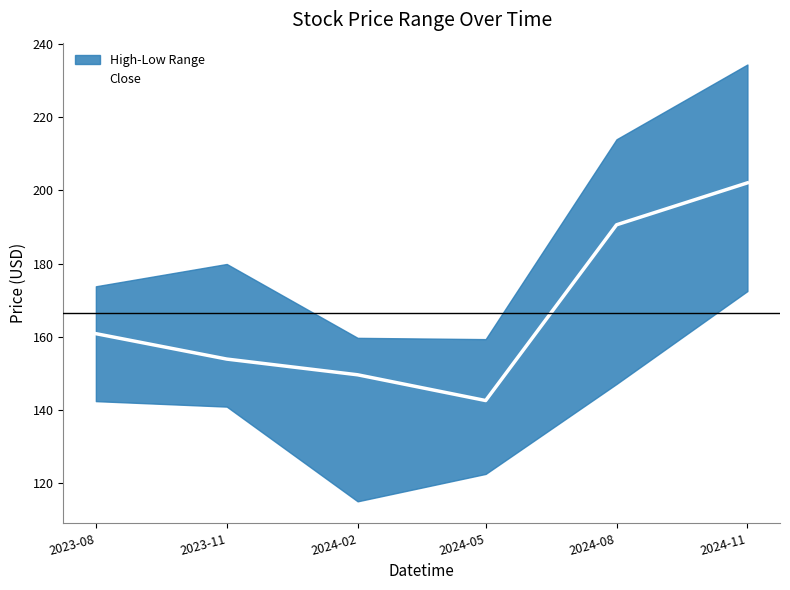

Count the number of categories in the chart.

6